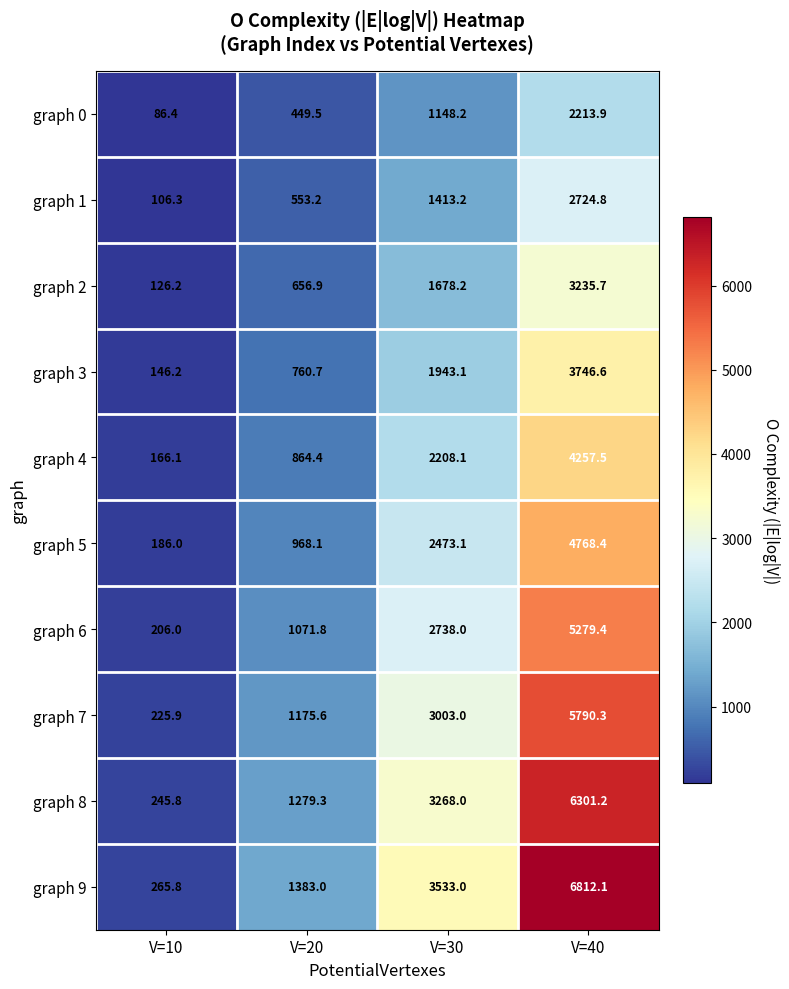

At which category is the sum across all series the highest?

V=40